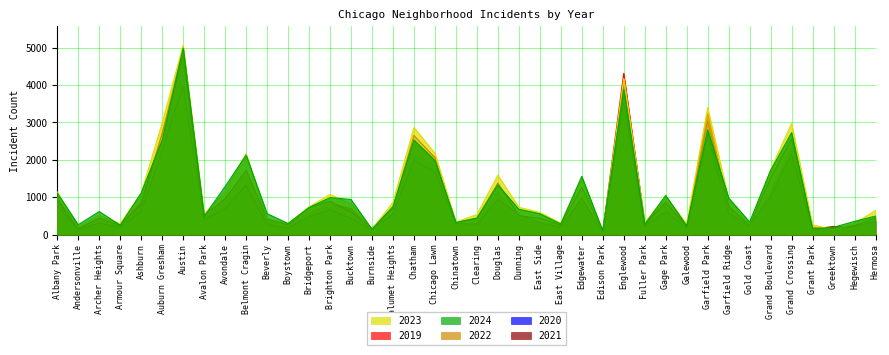

True or false: 2021 has a value of 435 at Bucktown.

True